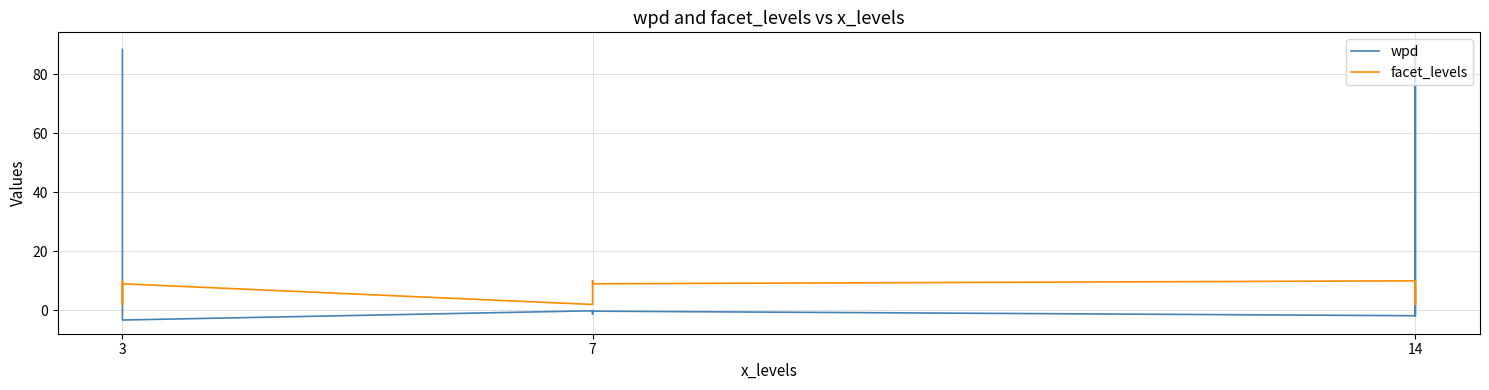

The wpd series shows 88.3 at 3. True or false?

True